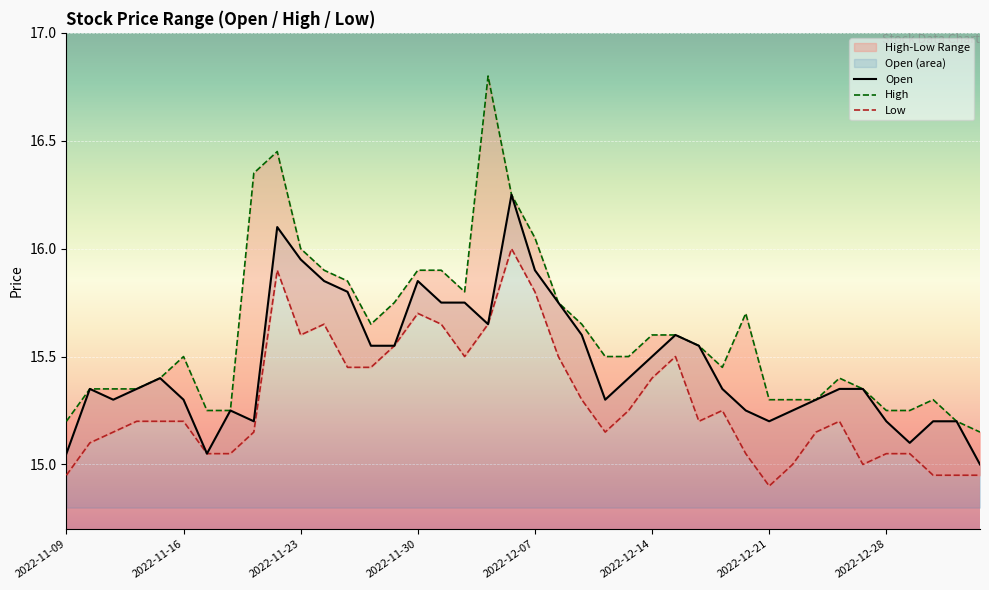

True or false: Low and Open cross at least once.

False